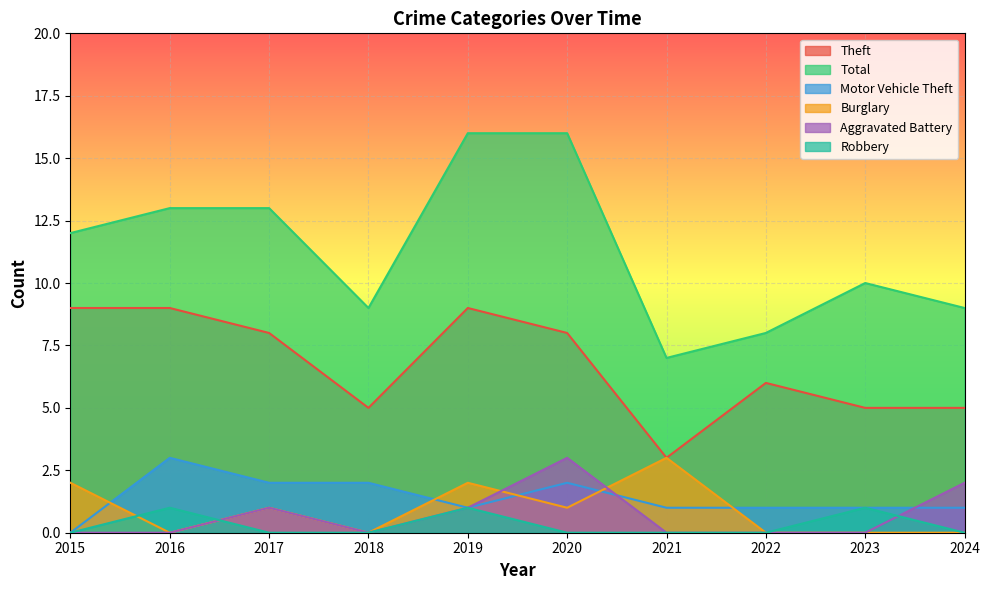

Count the Aggravated Battery values in the range 0 to 1.

8